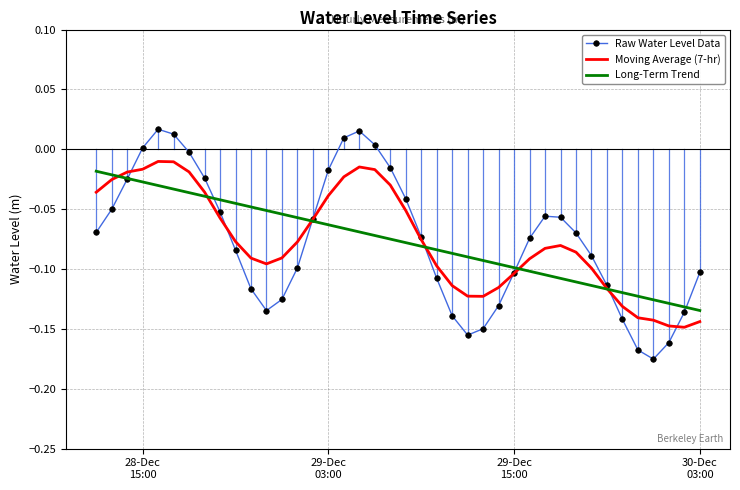

Which series has the largest range (max minus min)?

Raw Water Level Data